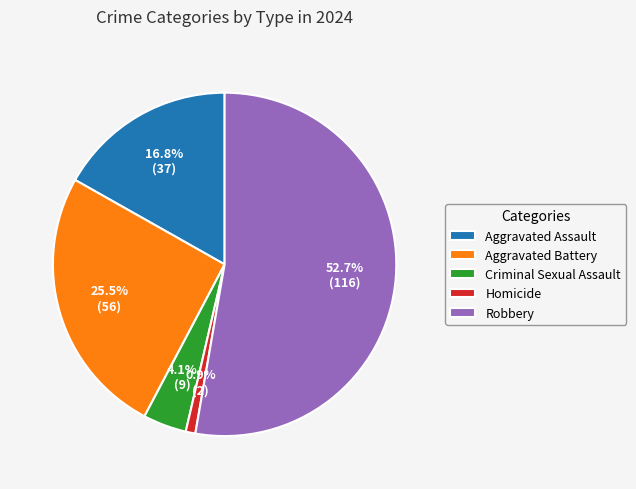

What percentage is the Homicide slice, to the nearest percent?

1%